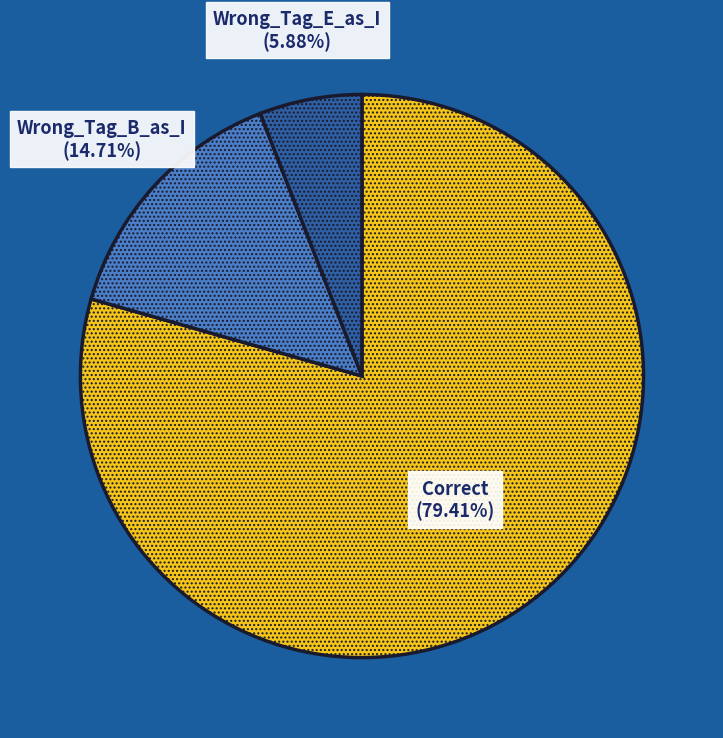

Is there any slice that represents more than half of the pie?

Yes